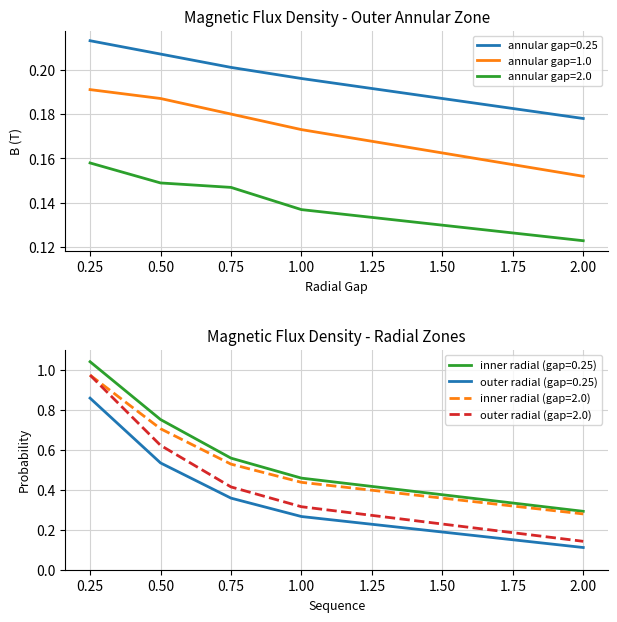

What is the smallest value displayed?

0.1